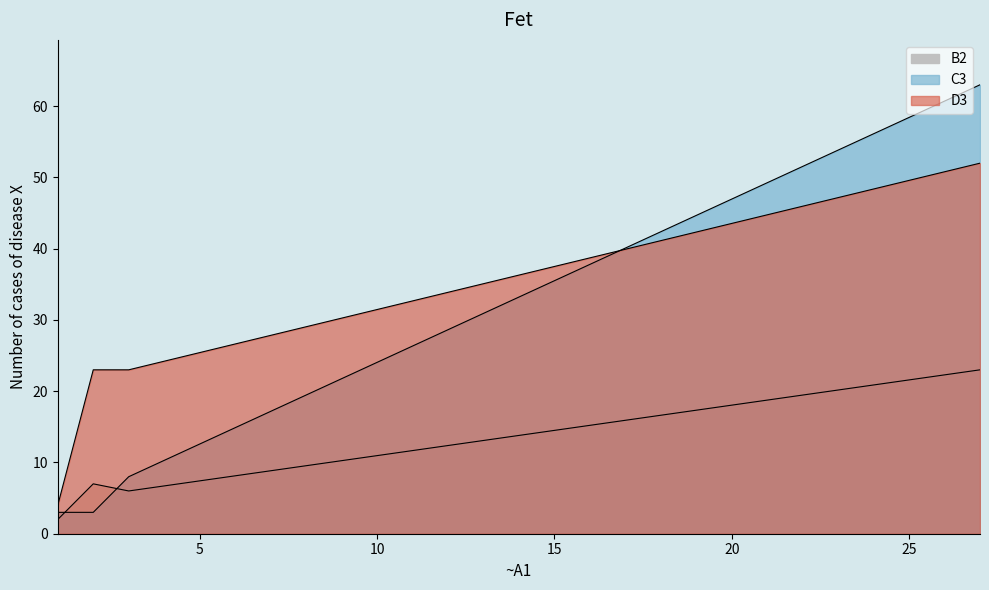

Reading right to left, list all the values displayed in this chart.

B2: 27=23	3=6	2=7	1=2
C3: 27=63	3=8	2=3	1=3
D3: 27=52	3=23	2=23	1=4